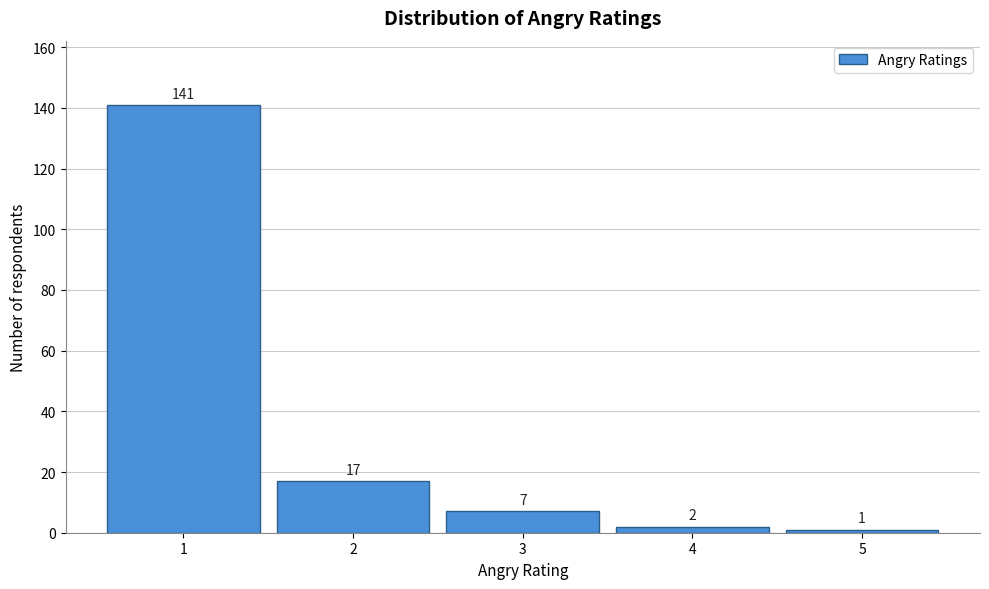

Reading left to right, list every bar in this chart as the range it spans on the x-axis followed by its height.

0.5 to 1.5: 141
1.5 to 2.5: 17
2.5 to 3.5: 7
3.5 to 4.5: 2
4.5 to 5.5: 1